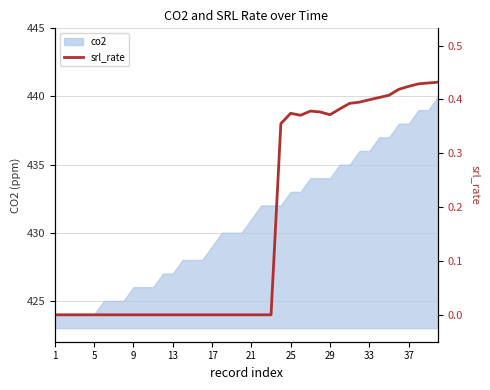

What is the sum of all values?

6.7